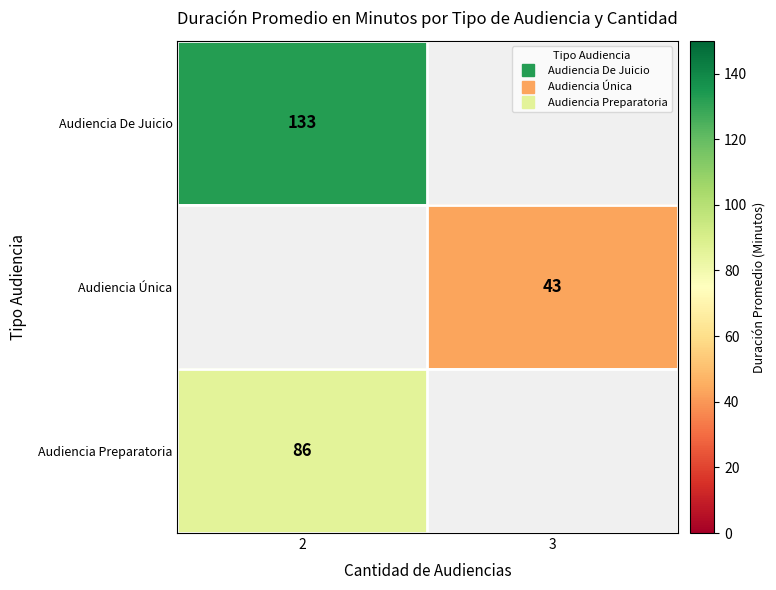

How many series are shown in this chart?

3